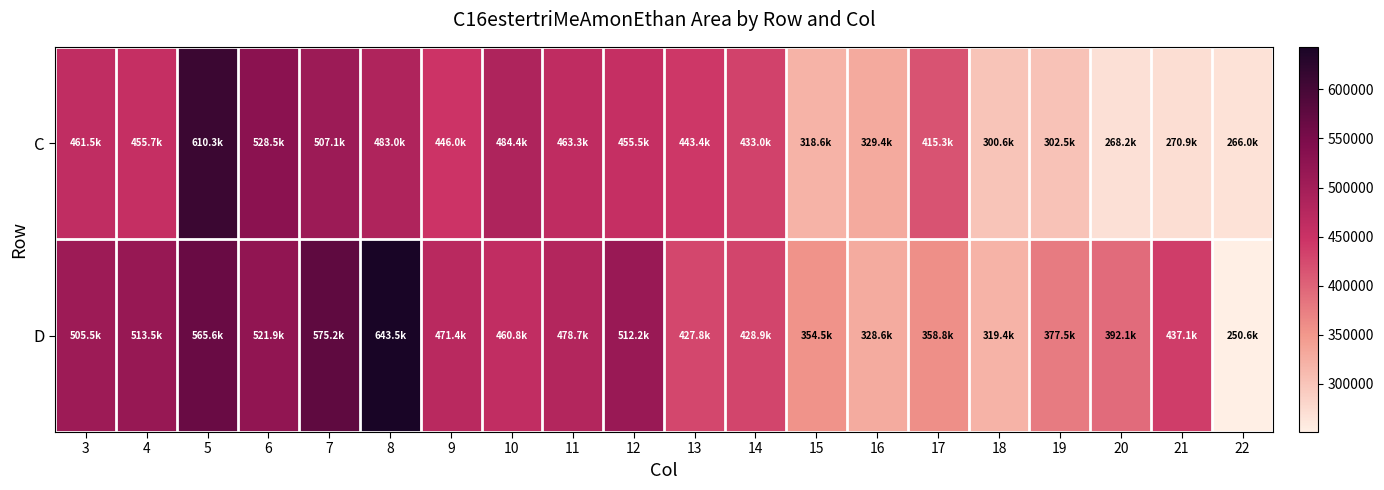

At 3, list the series in order from largest to smallest.

D, C